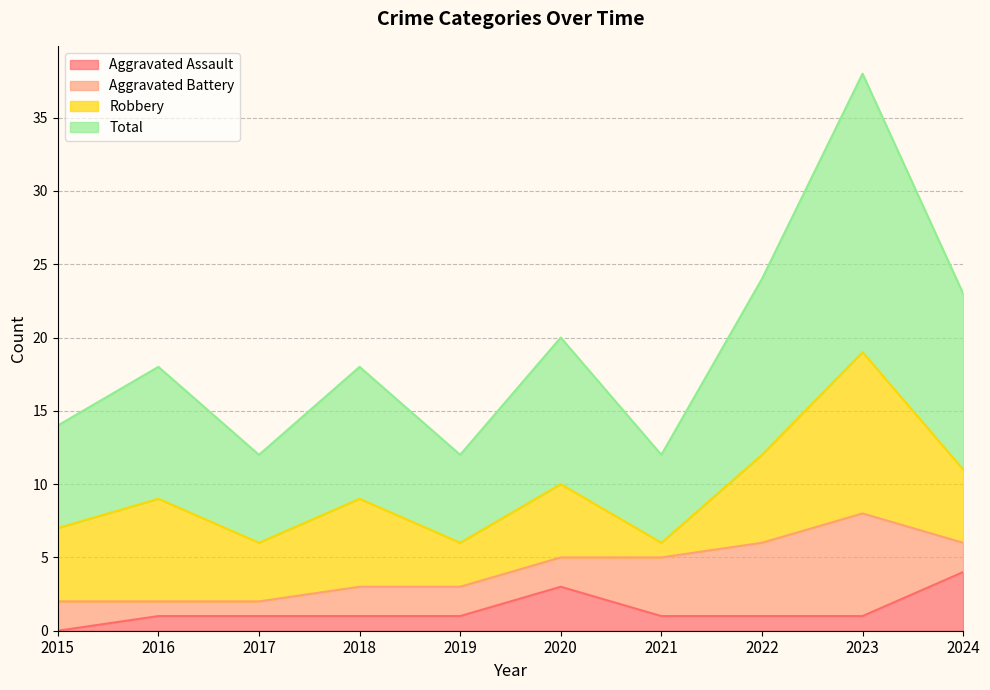

Where is the first local minimum for Total?

2017